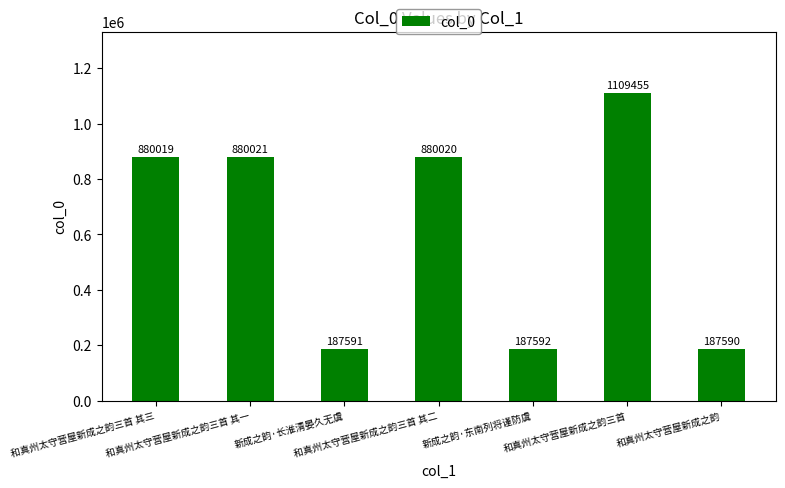

Where is the data nearest to the value 648522?

和真州太守营屋新成之韵三首 其三